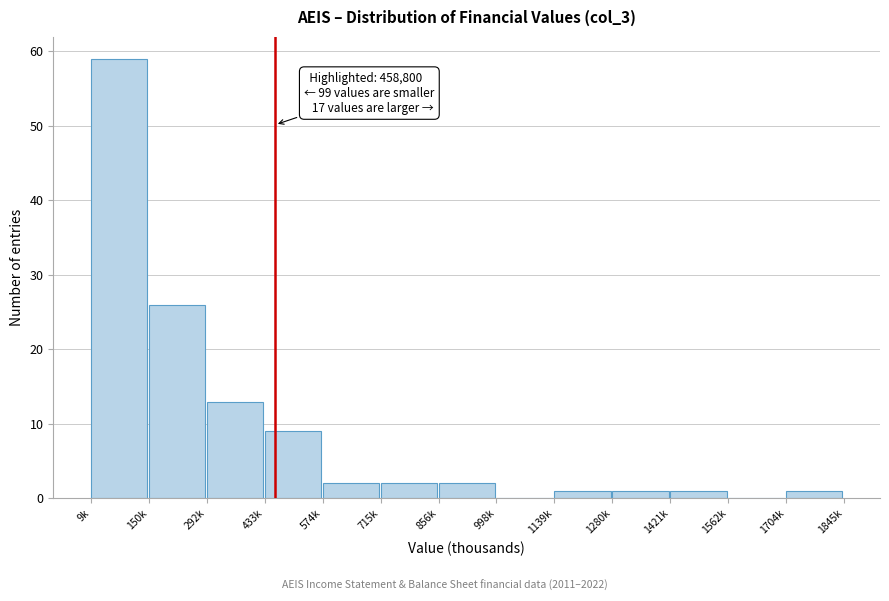

Reading left to right, extract all data points from this chart.

9k=59	150k=26	292k=13	433k=9	574k=2	715k=2	856k=2	998k=0	1139k=1	1280k=1	1421k=1	1562k=0	1704k=1